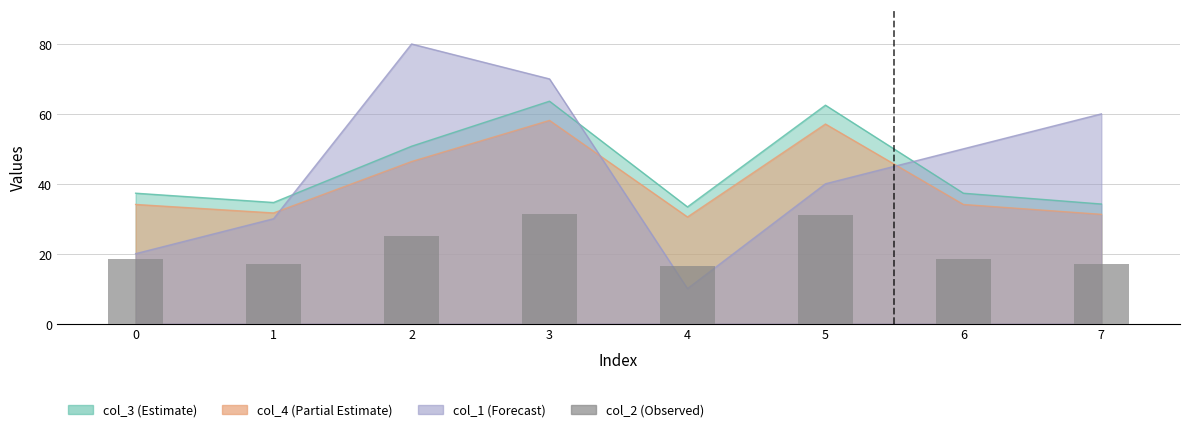

Rank the categories by value from lowest to highest.

4, 7, 1, 6, 0, 2, 5, 3